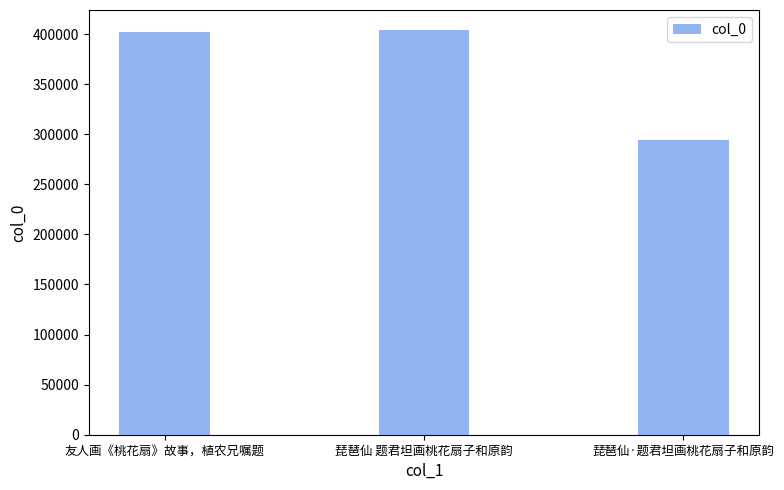

Approximately how many times larger is the value at 琵琶仙·题君坦画桃花扇子和原韵 compared to 友人画《桃花扇》故事，植农兄嘱题?

0.7